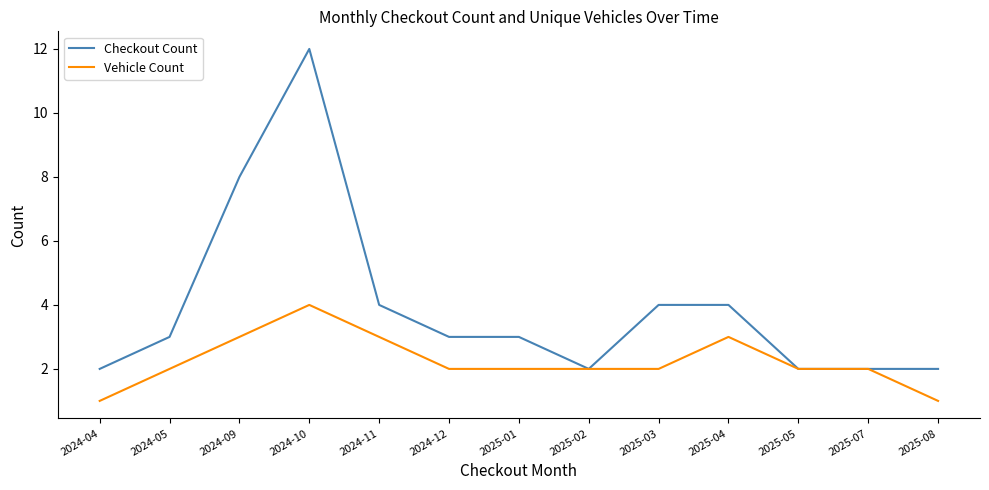

The Checkout Count series shows 8 at 2024-09. True or false?

True